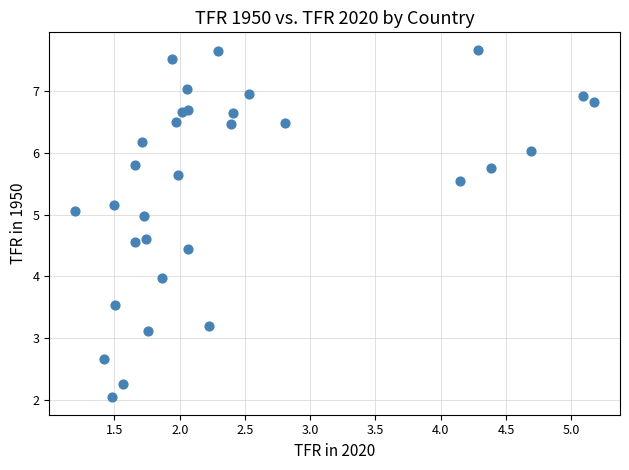

What is the range of Y values (max minus min)?

5.6